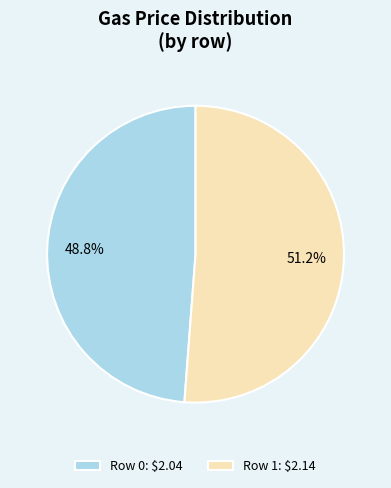

Does Row 1: $2.14 represent more than half of the total?

Yes